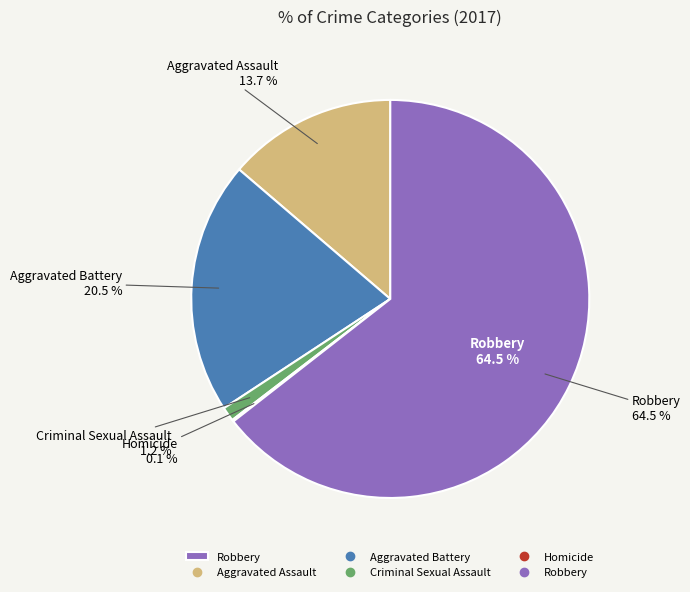

Does Aggravated Battery account for over 50% of the chart?

No